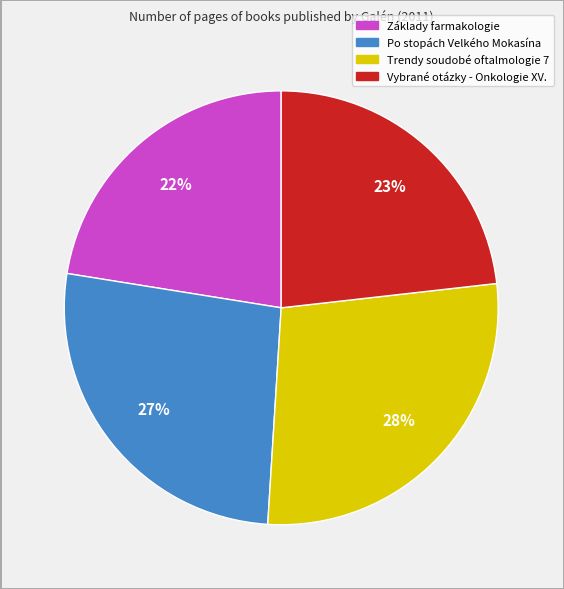

Does Základy farmakologie account for over 50% of the chart?

No